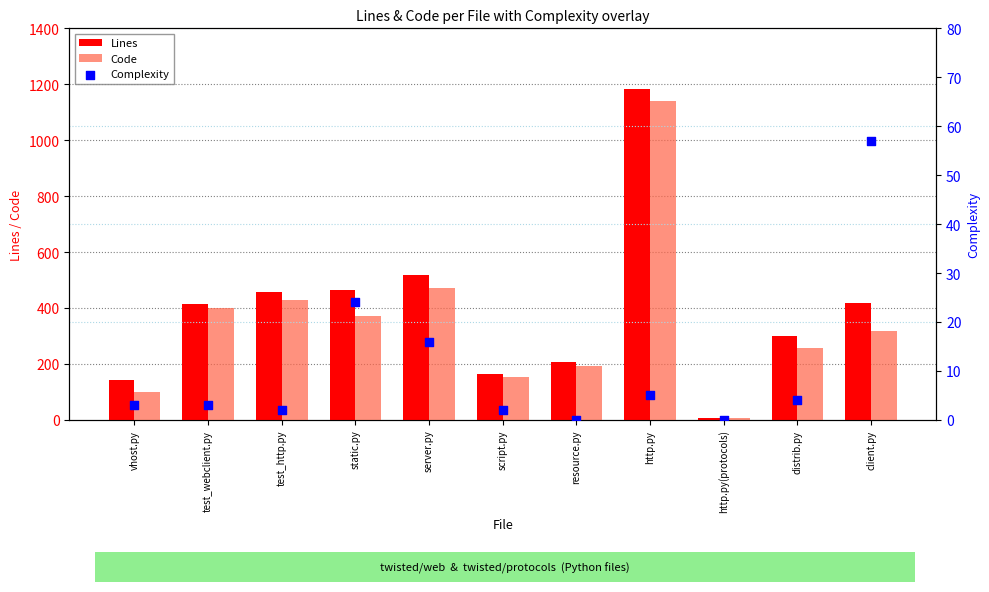

At which category is the sum across all series the highest?

http.py